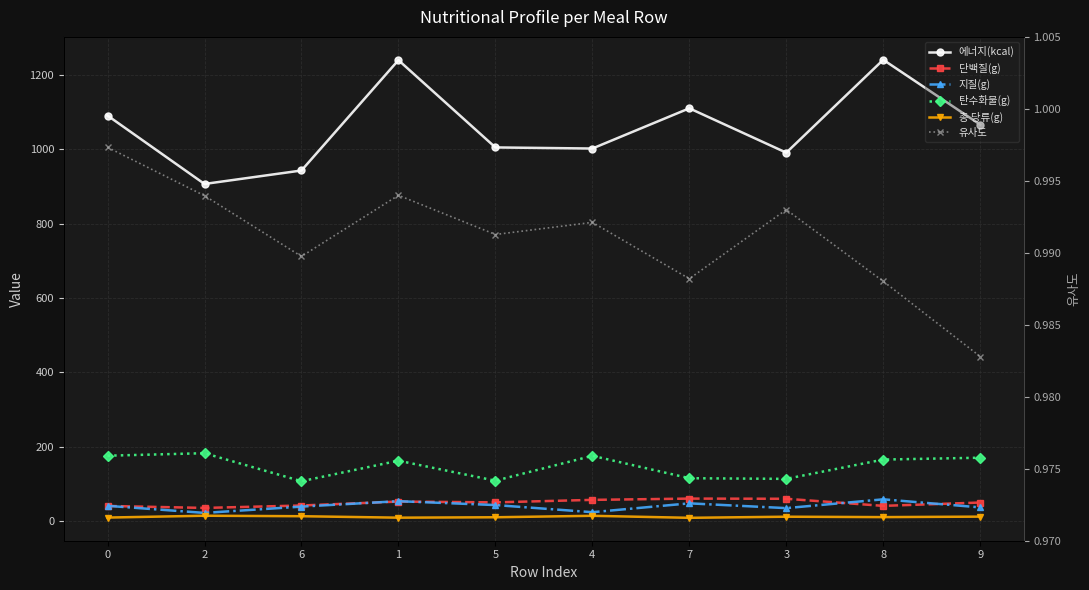

What is the greatest value displayed?

1240.1